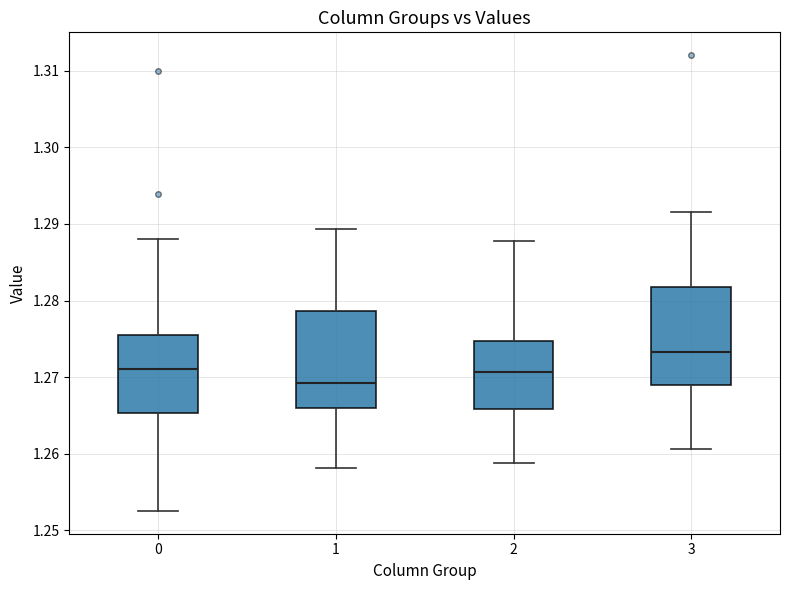

Reading left to right, transcribe this box plot: for each box, give where its median line is, the range the box spans, and where its two whiskers end, as read against the y-axis. The values are not printed on the chart, so give them approximately, as read against the axis.

0: median 1.271, box 1.265 to 1.276, whiskers 1.253 to 1.288
1: median 1.269, box 1.266 to 1.279, whiskers 1.258 to 1.289
2: median 1.271, box 1.266 to 1.275, whiskers 1.259 to 1.288
3: median 1.273, box 1.269 to 1.282, whiskers 1.261 to 1.292